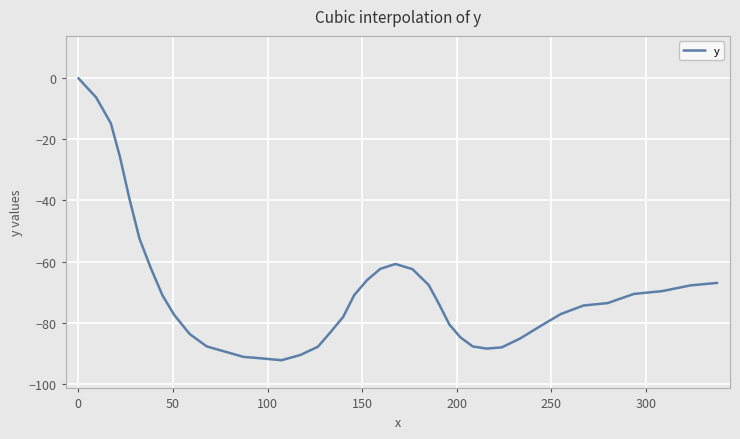

What is the minimum value shown in the chart?

-92.3